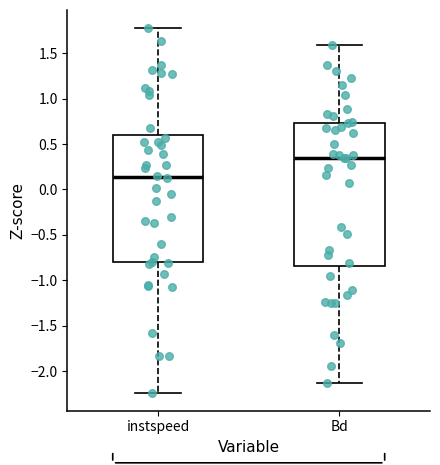

Comparing the boxes themselves (not the whiskers), which one is the tallest?

Bd